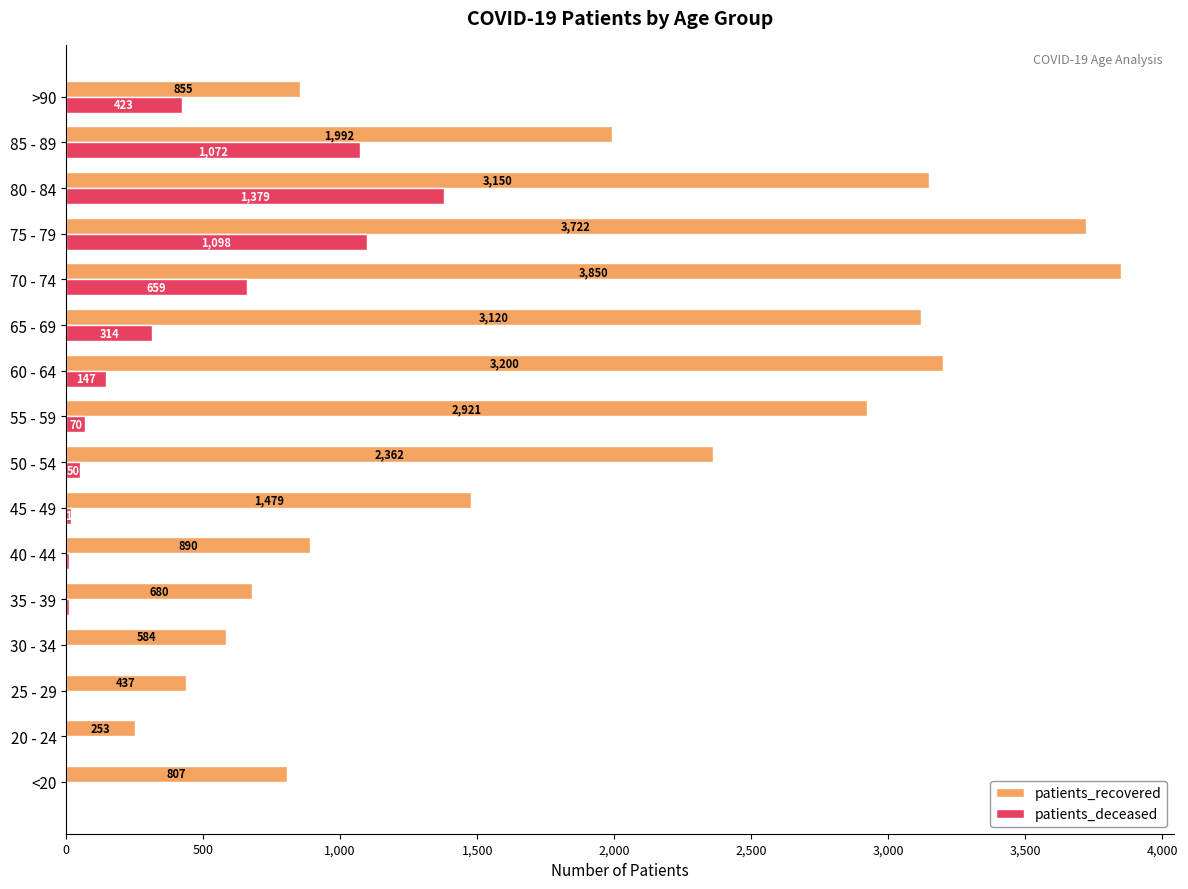

What are all the series names shown in the legend?

patients_recovered, patients_deceased